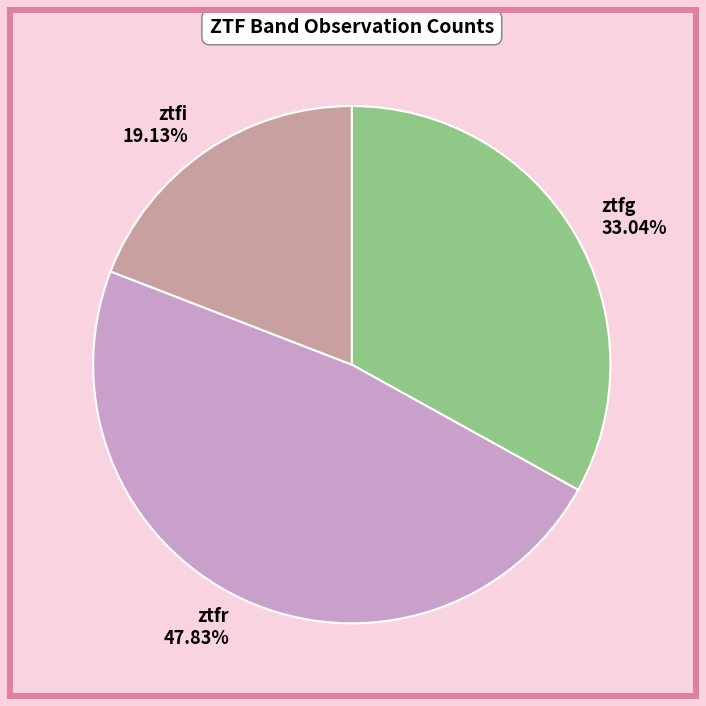

Is it true that ztfr is 54% of the pie?

False